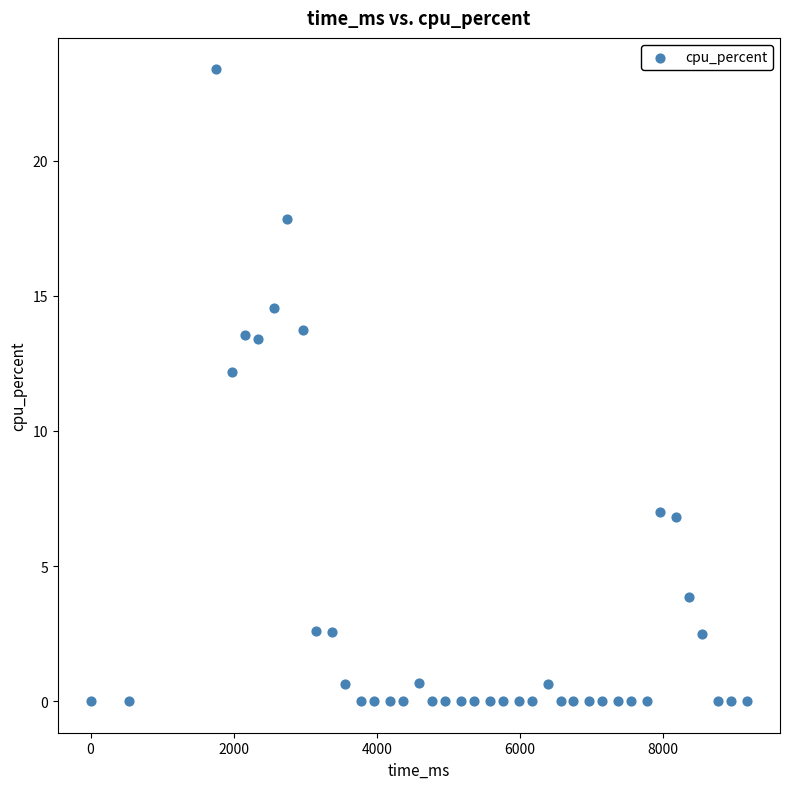

What Y value in the scatter plot is closest to 11?

12.2